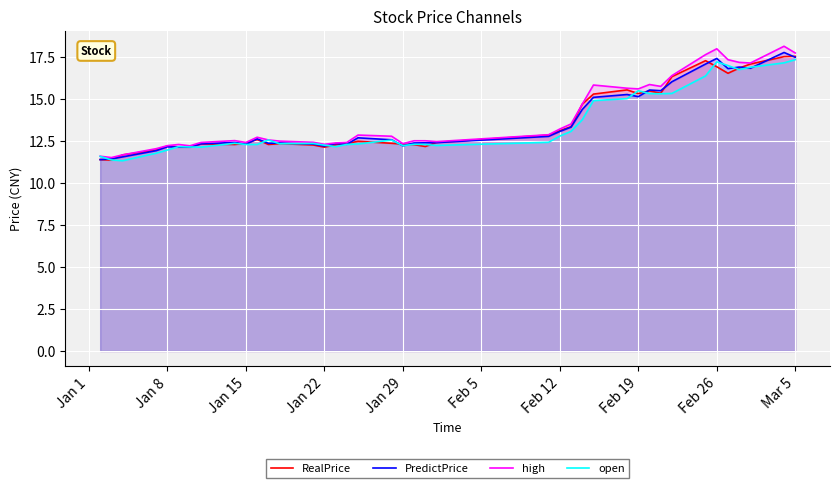

True or false: PredictPrice has a value of 3.0 at Feb 12.

False